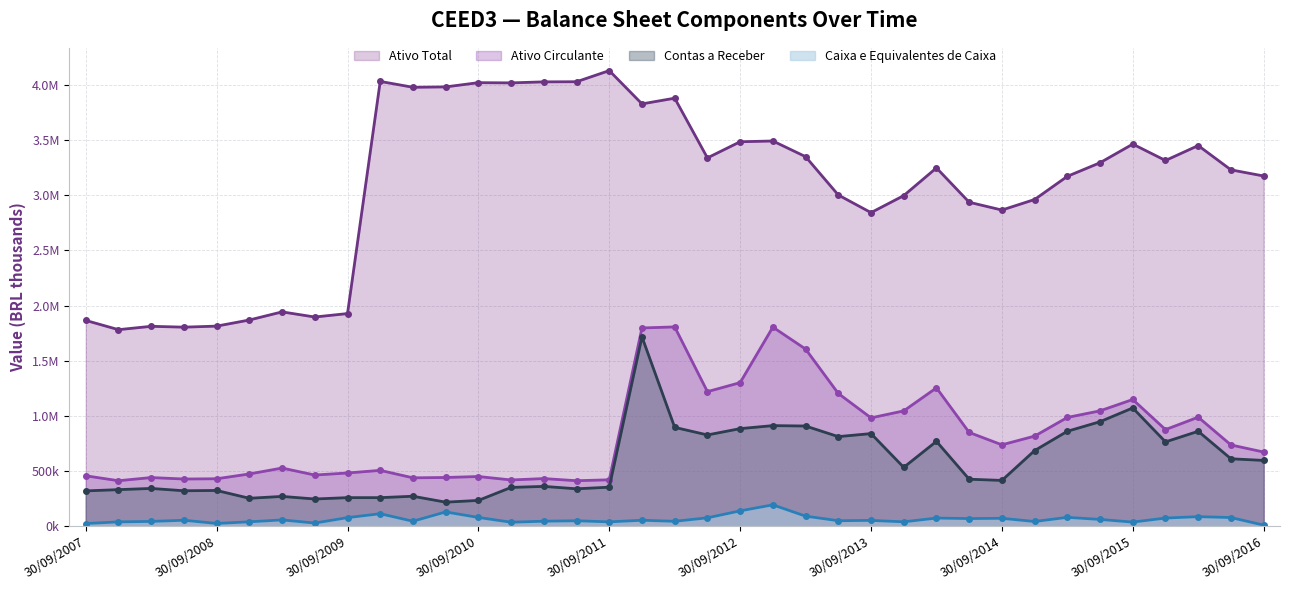

Between 30/09/2015 and 31/03/2011, which is larger?

31/03/2011